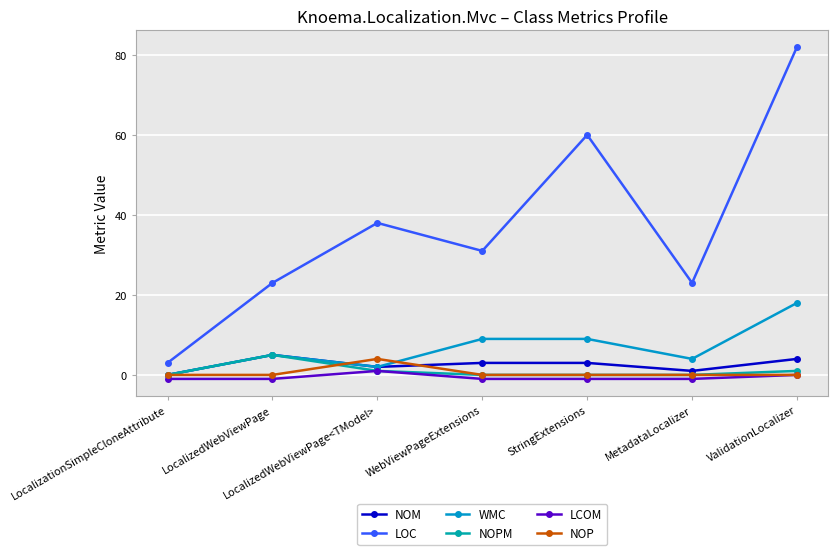

What is the maximum value shown in the chart?

82